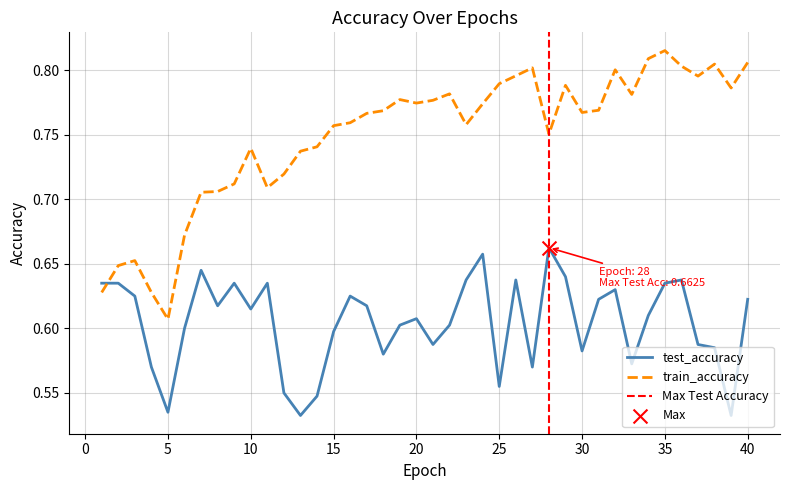

Which series has the widest spread of Y values?

train_accuracy